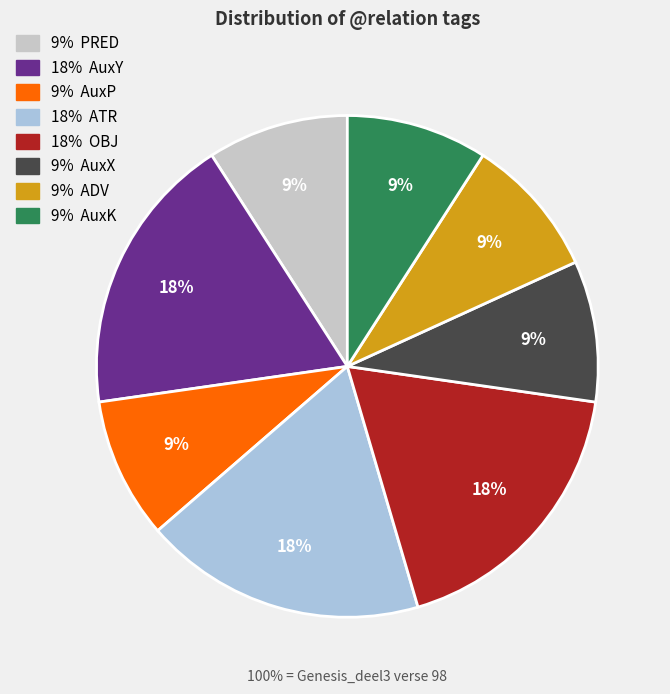

Is there a majority slice in this chart?

No